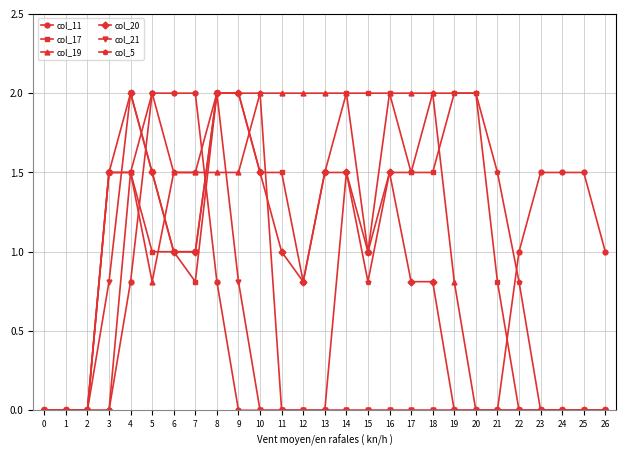

At which category is the sum across all series the highest?

8